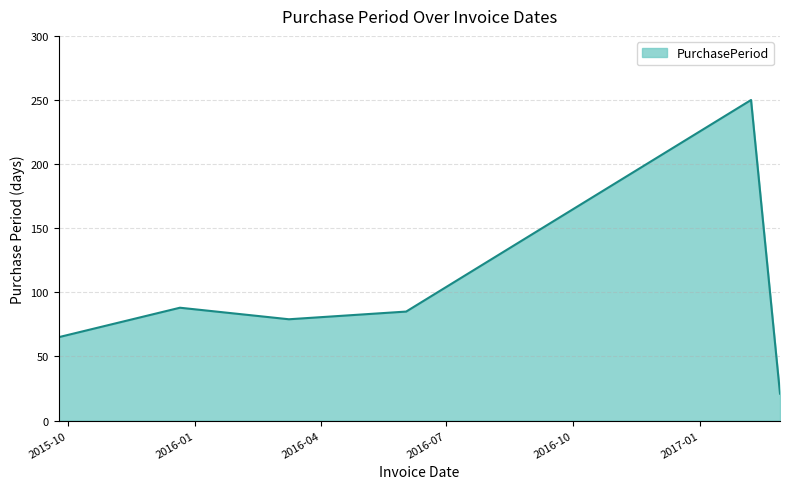

True or false: there are more than 2 points higher than both neighbors.

False